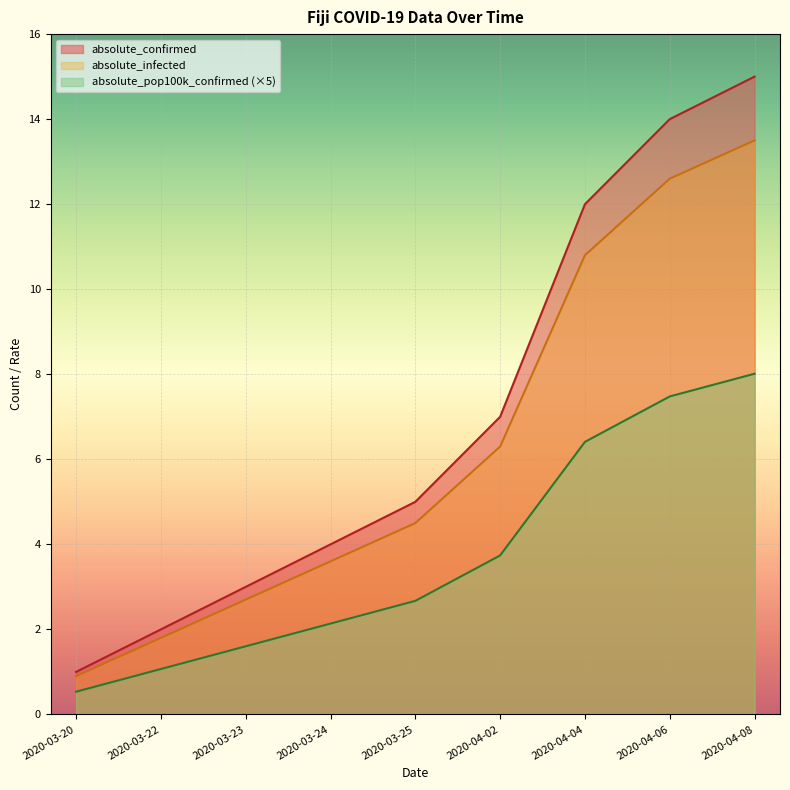

What is the total value across all series at 2020-04-08?

36.5